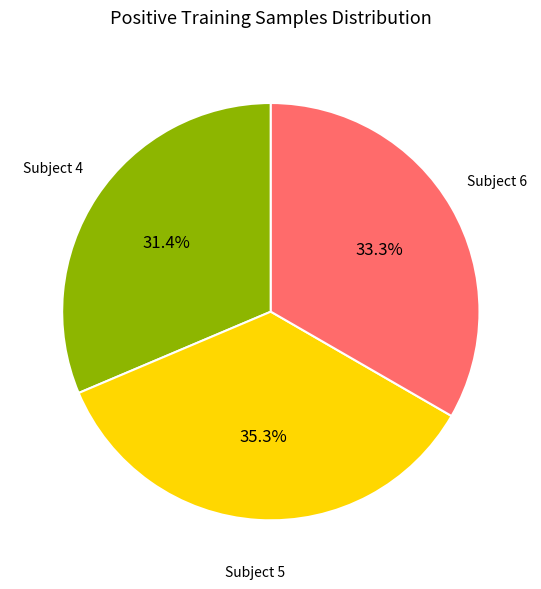

Does any single category account for the majority?

No